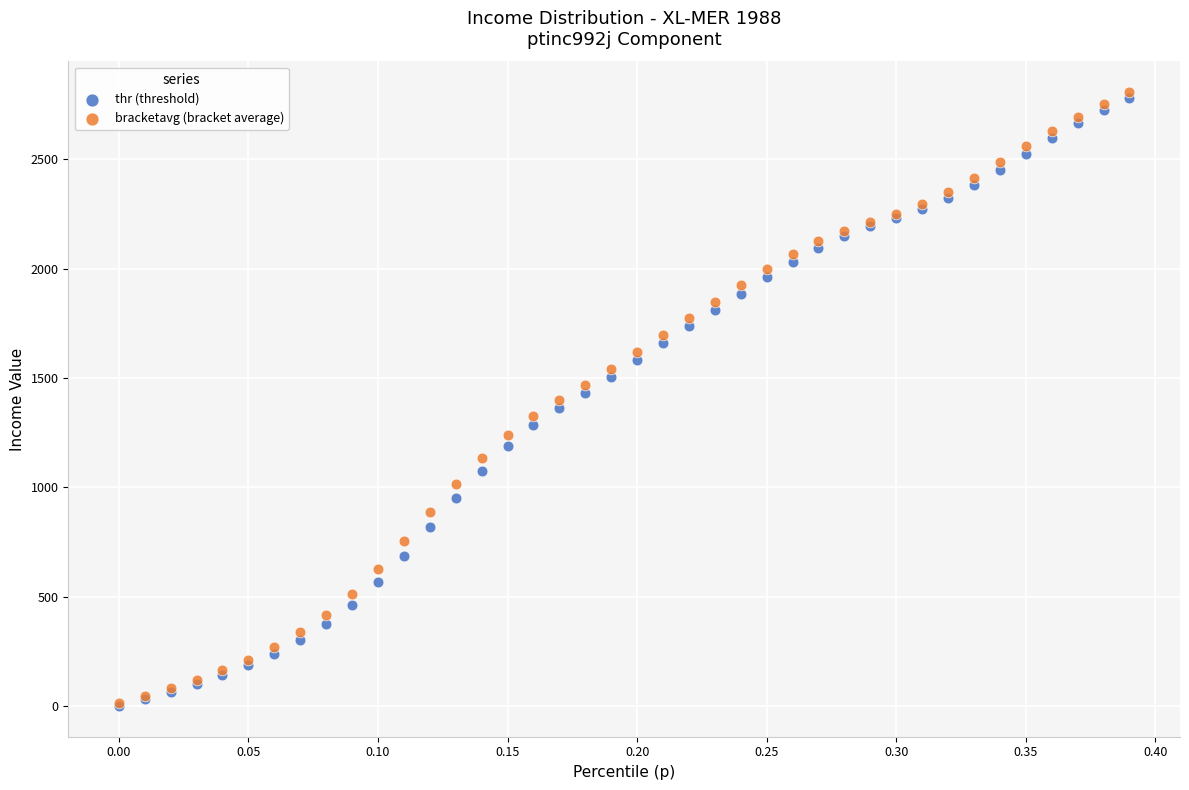

Which series contains the highest Y value?

bracketavg (bracket average)